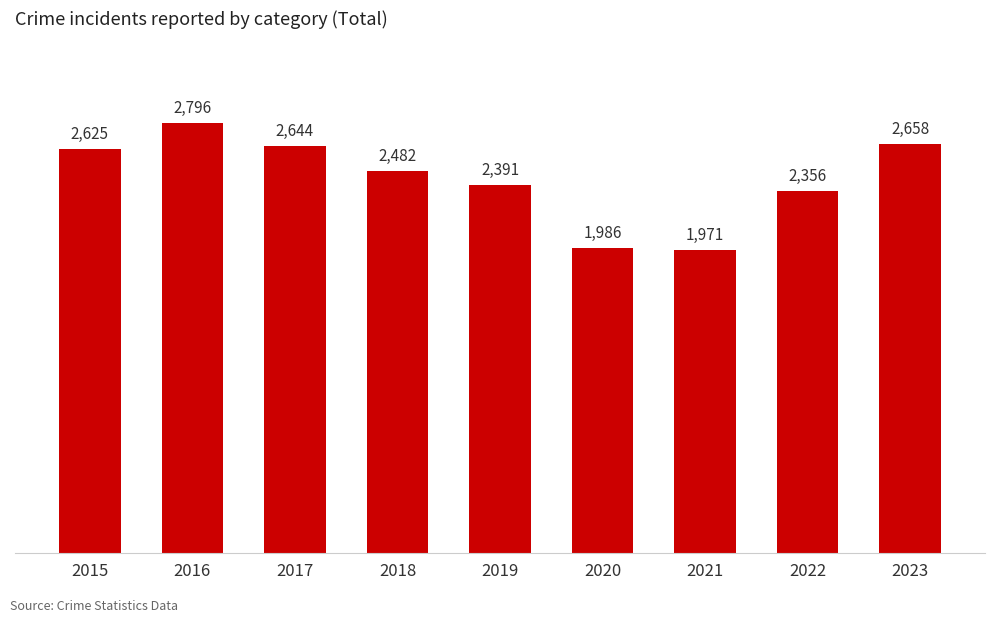

Read the value at 2019, to the nearest 100.

2400